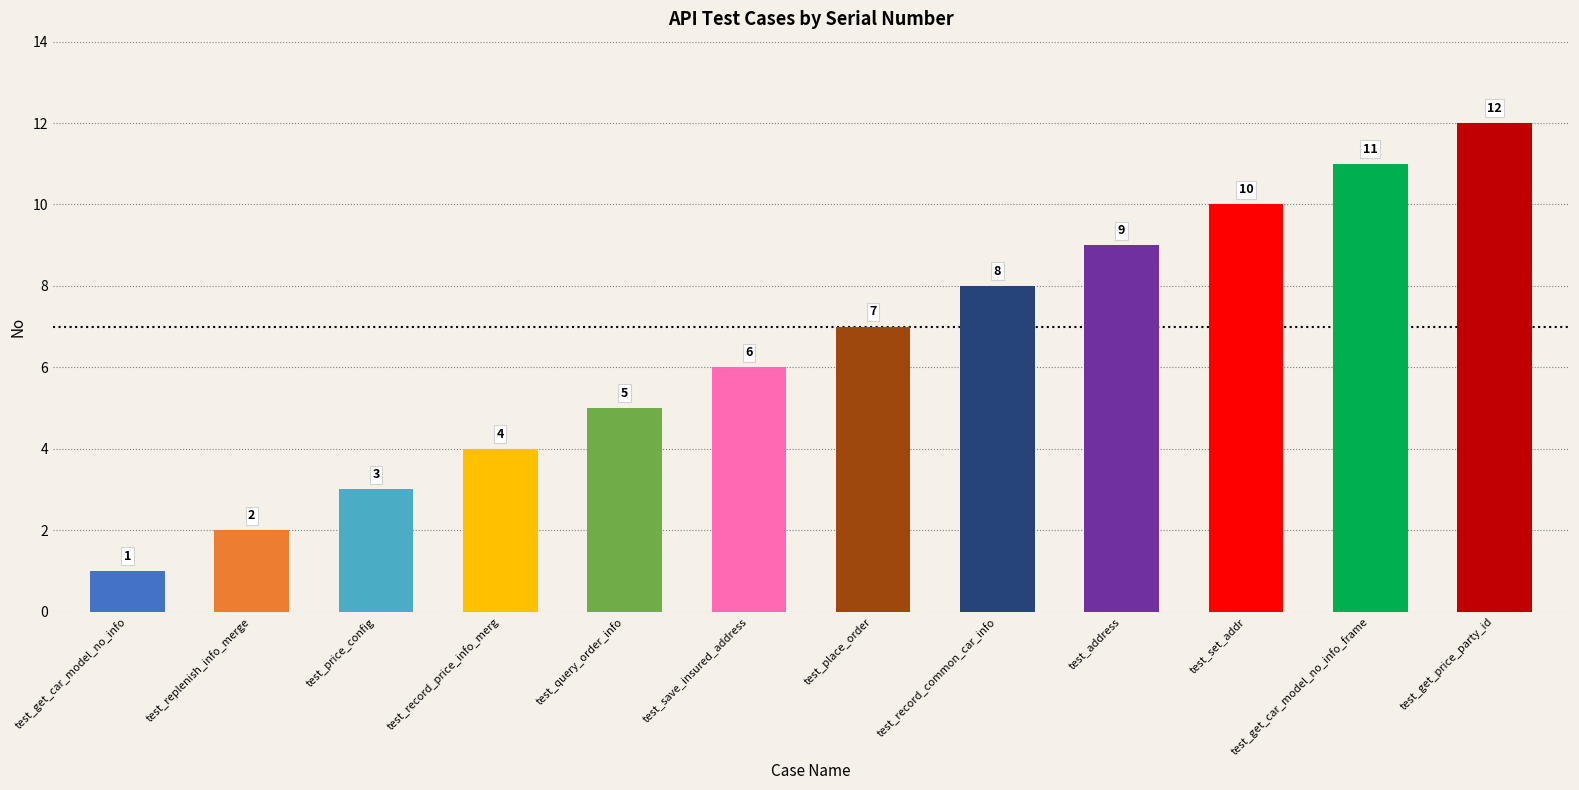

What is the difference between the maximum and minimum values?

11